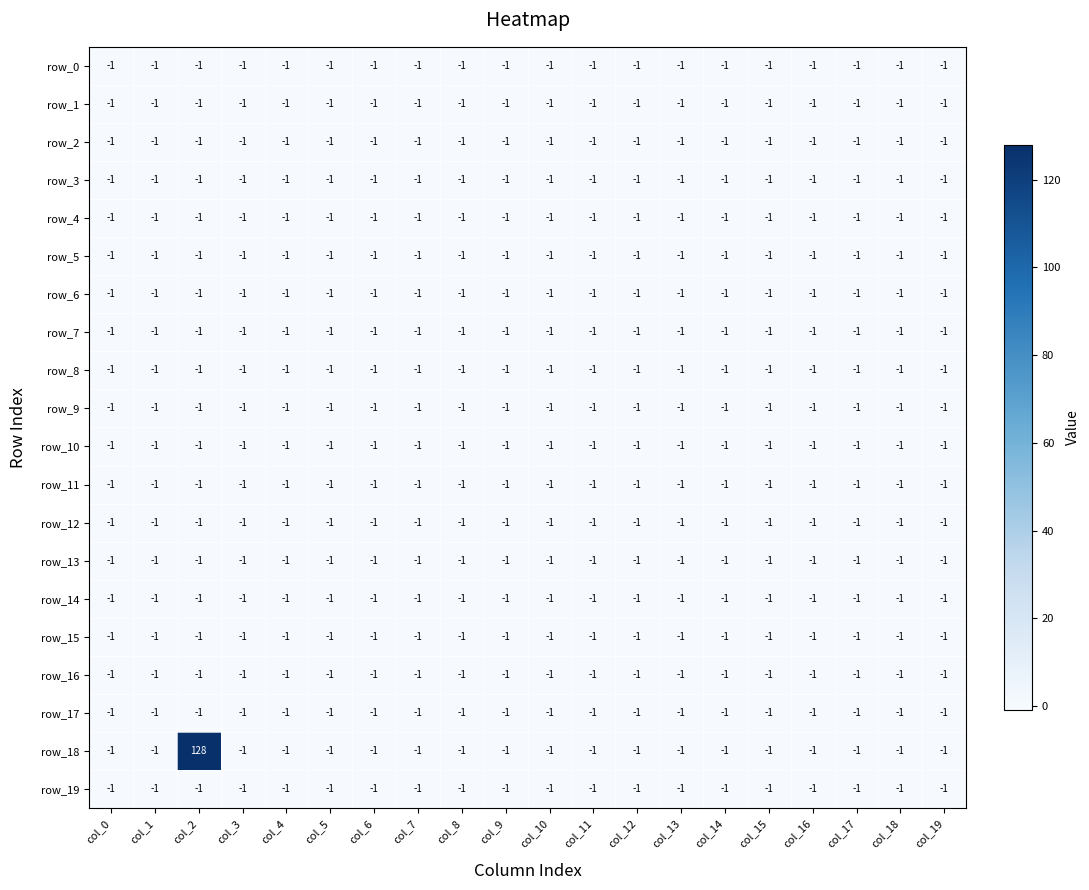

True or false: row_11 has a value of -1 at col_18.

True